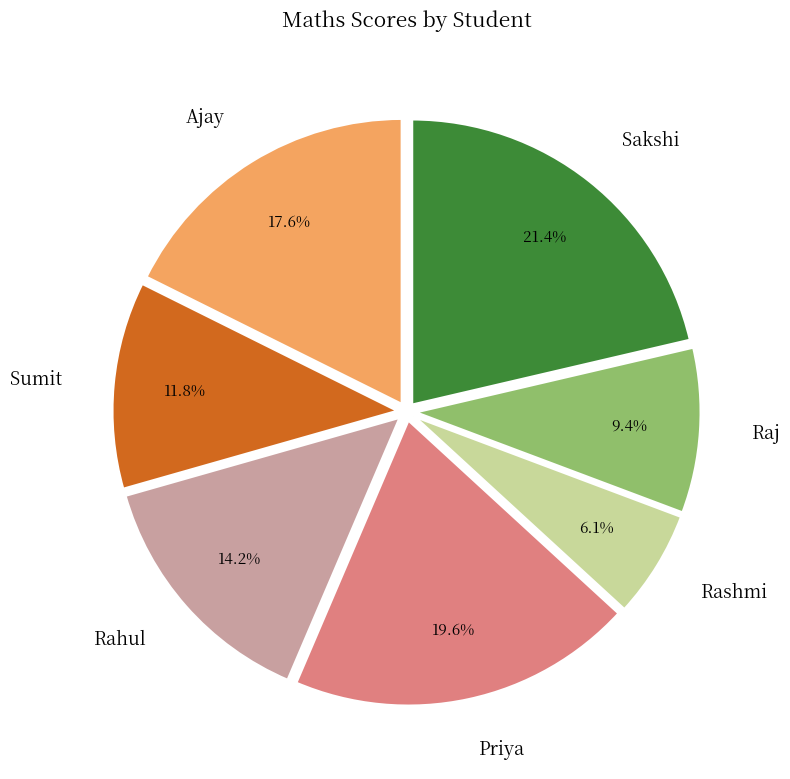

The Sakshi slice represents 21% of the pie. True or false?

True